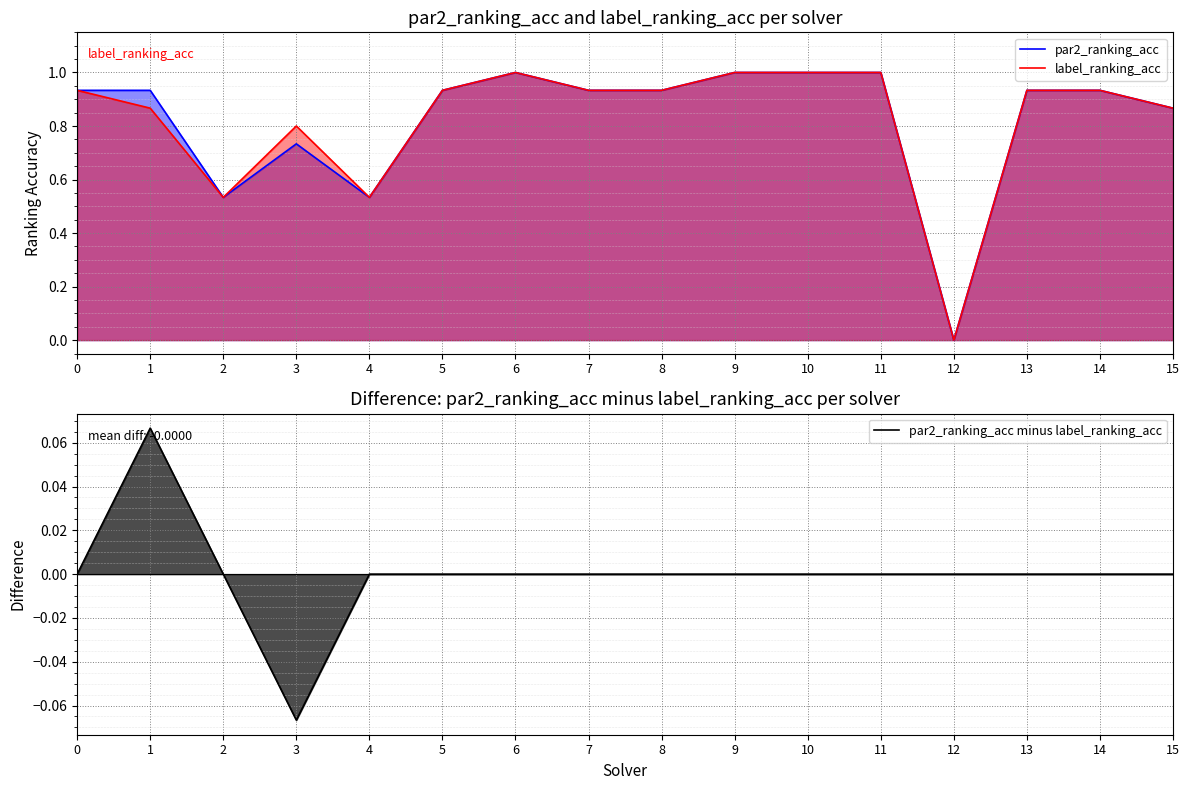

What is the sum of the par2_ranking_acc values at 12 and 3?

0.7